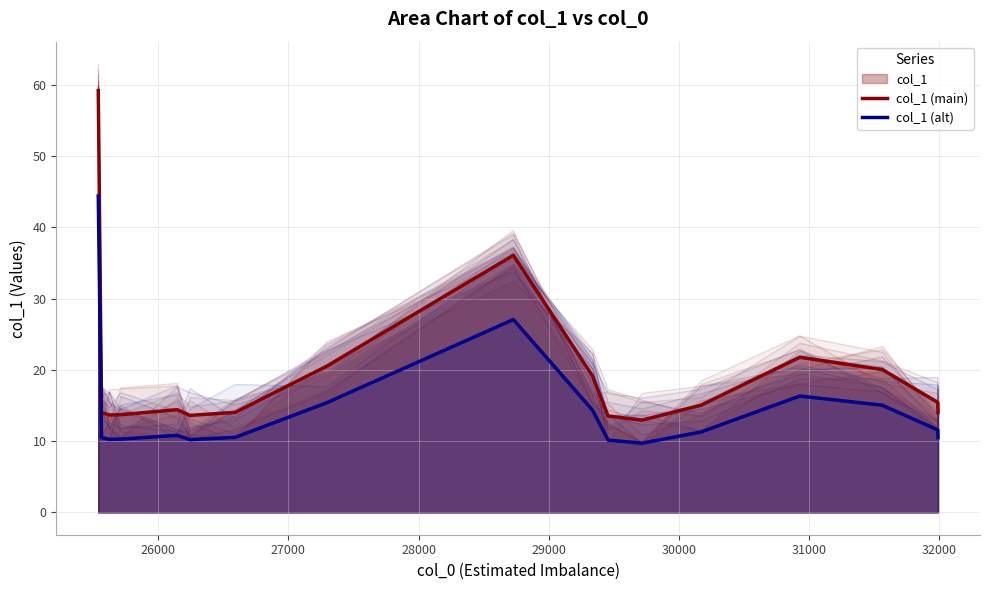

How many data points in col_1 (main) are less than 14?

6